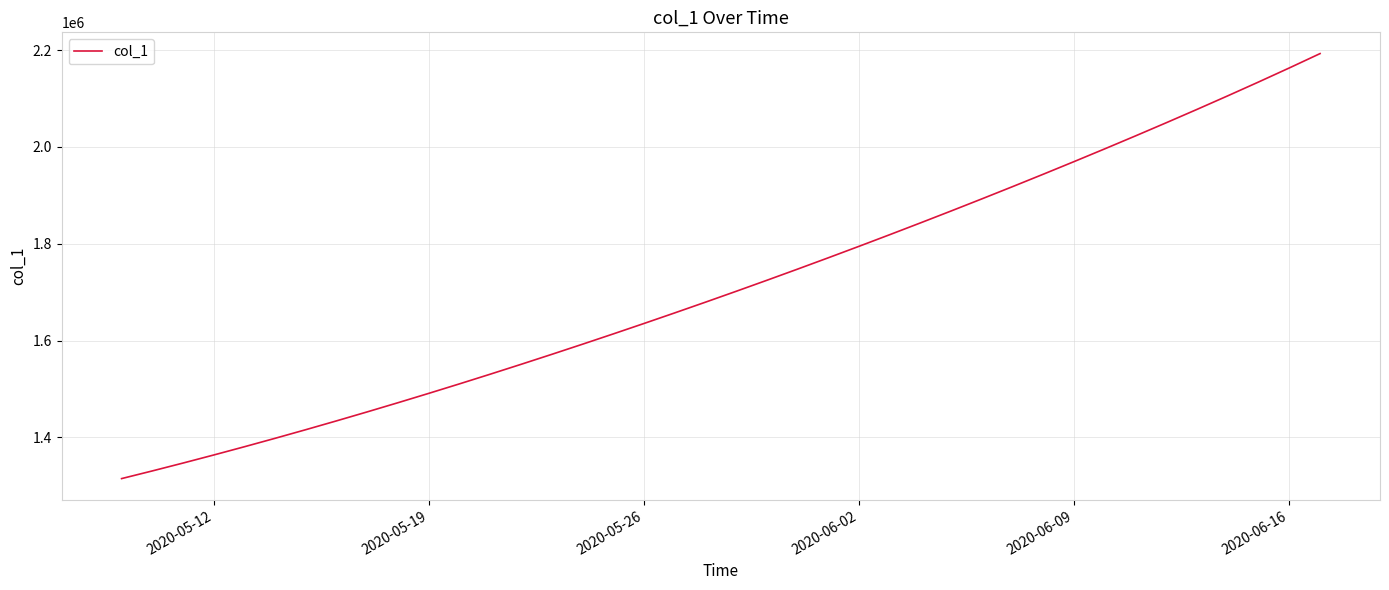

What is the minimum value shown in the chart?

1315099.0